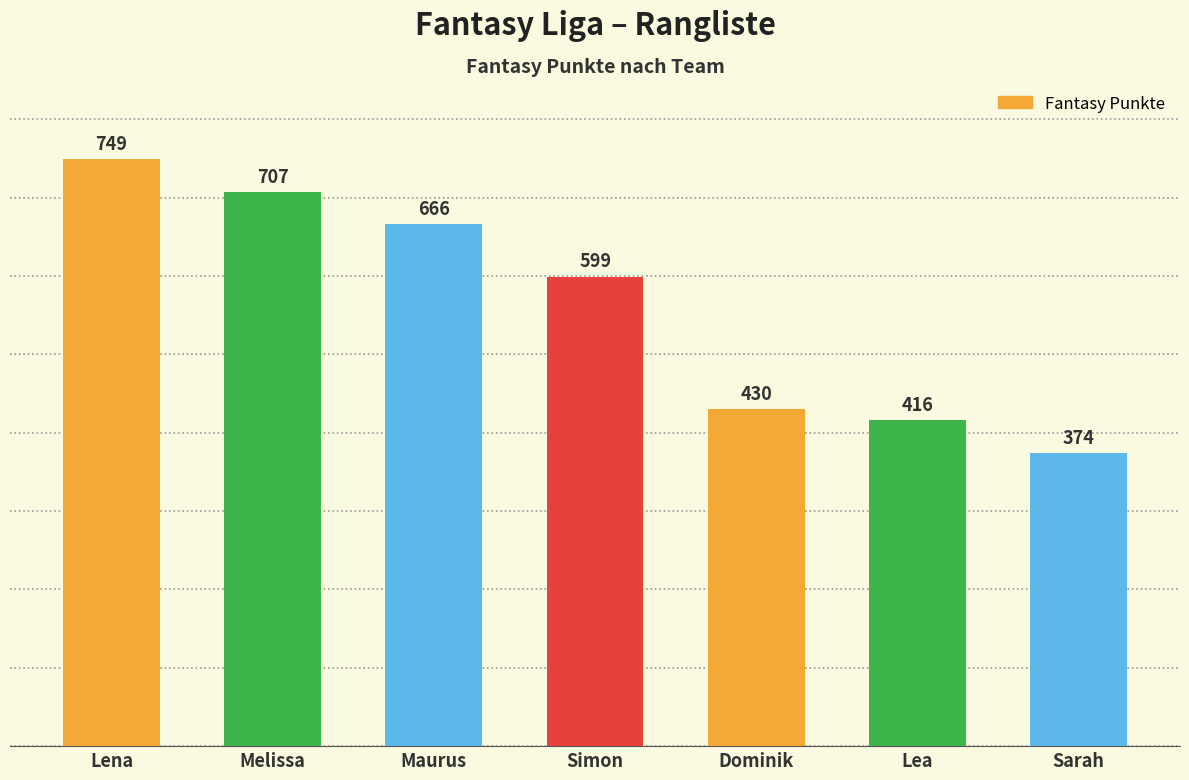

What position from the right is Sarah?

1